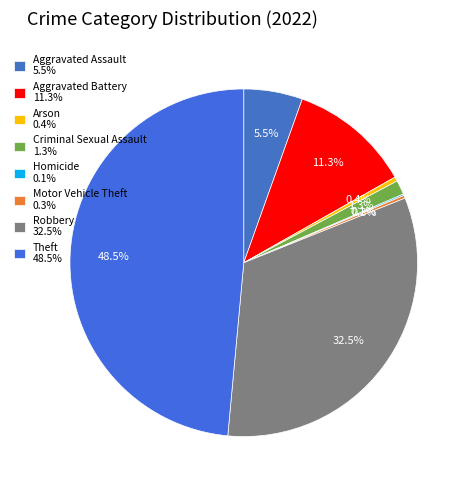

Does Aggravated Battery account for over 50% of the chart?

No